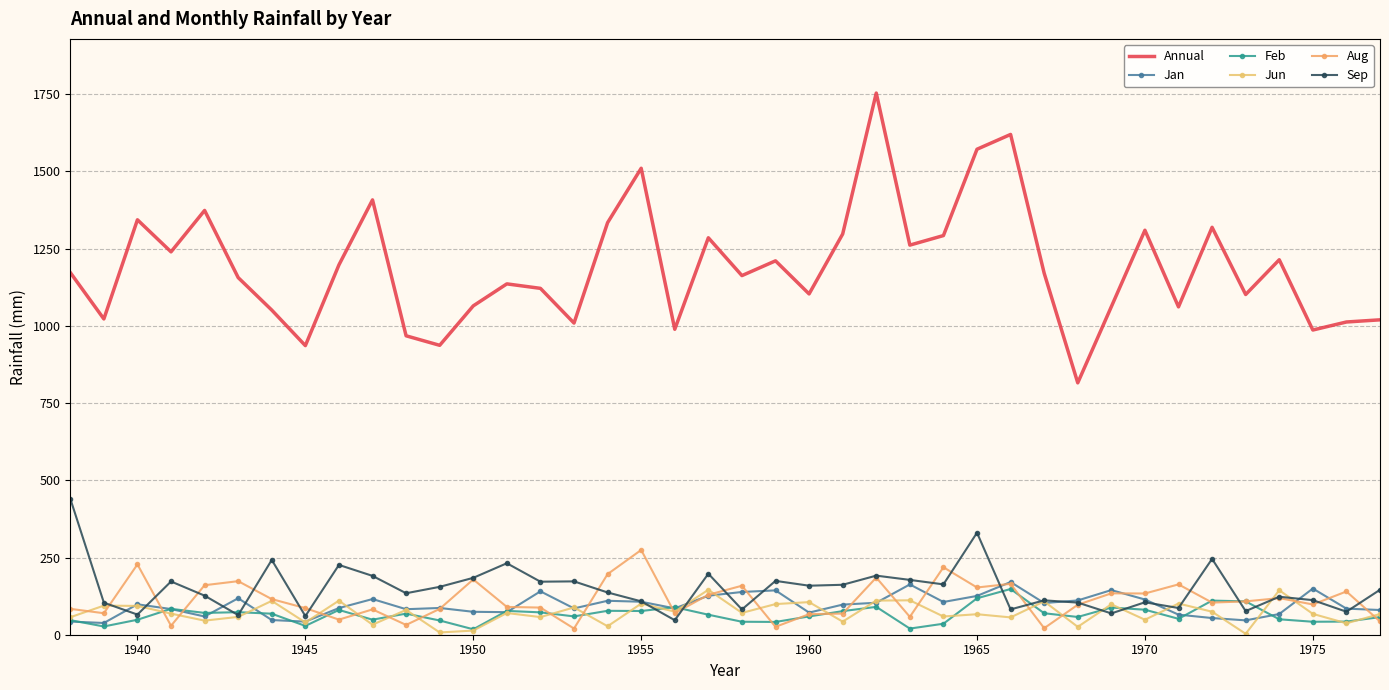

What are all the series names shown in the legend?

Annual, Jan, Feb, Jun, Aug, Sep